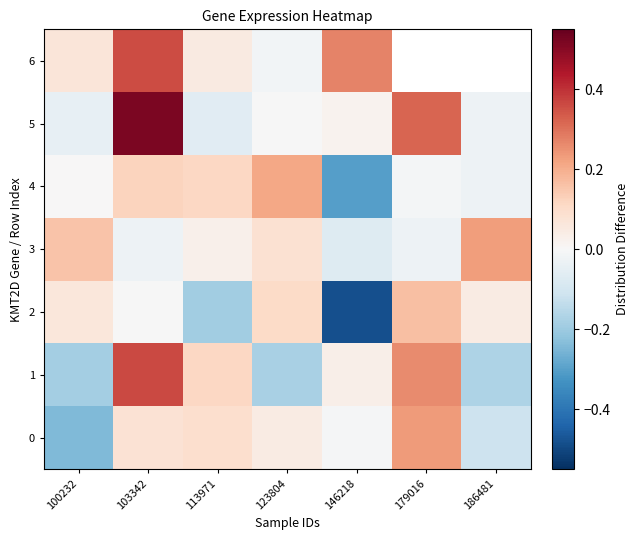

True or false: 3 has a value of -0.0 at 103342.

False